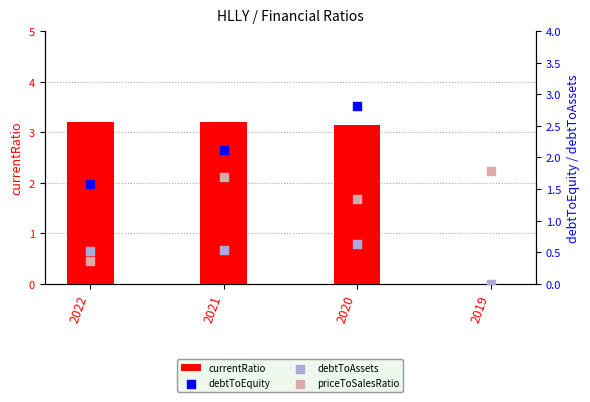

Which series reaches the maximum Y coordinate?

currentRatio